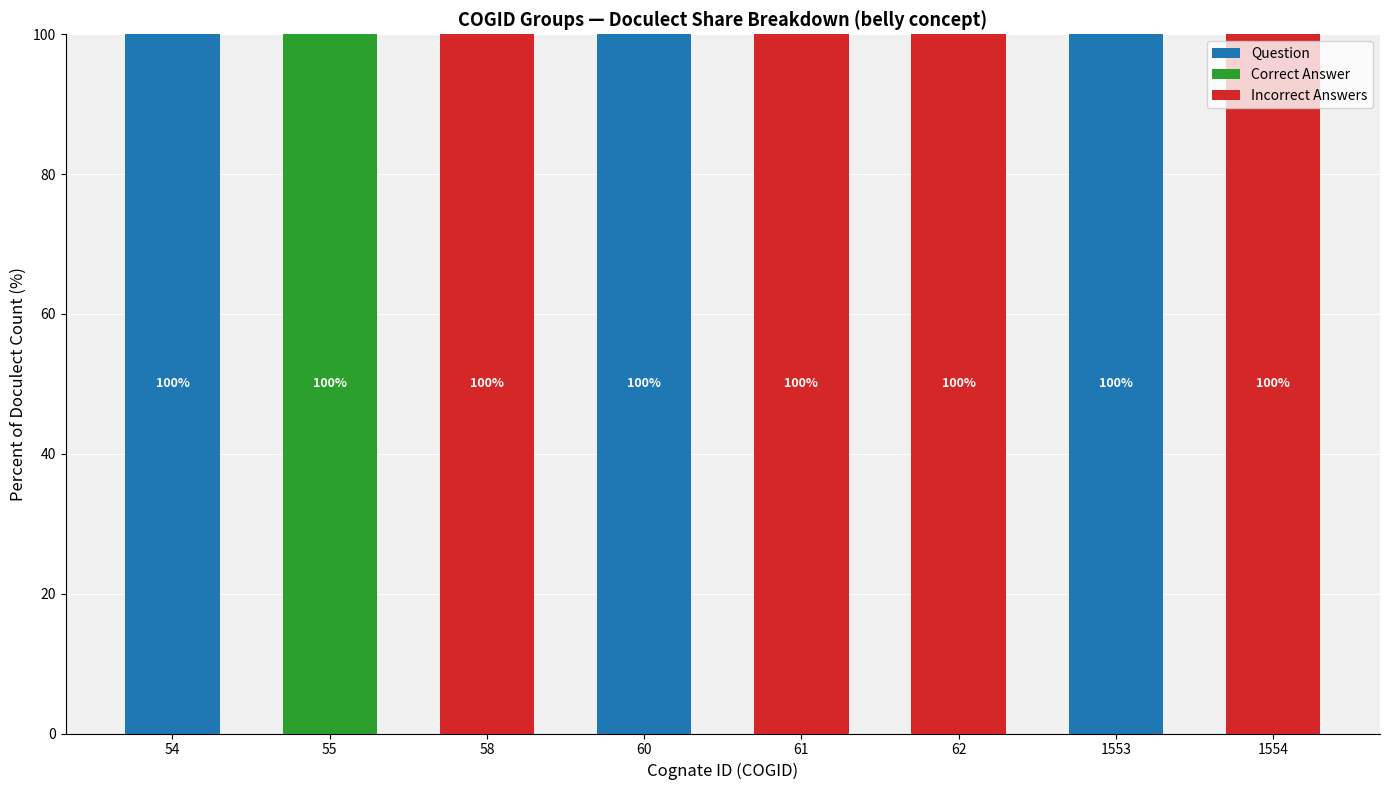

What is the total value across all series at 60?

100